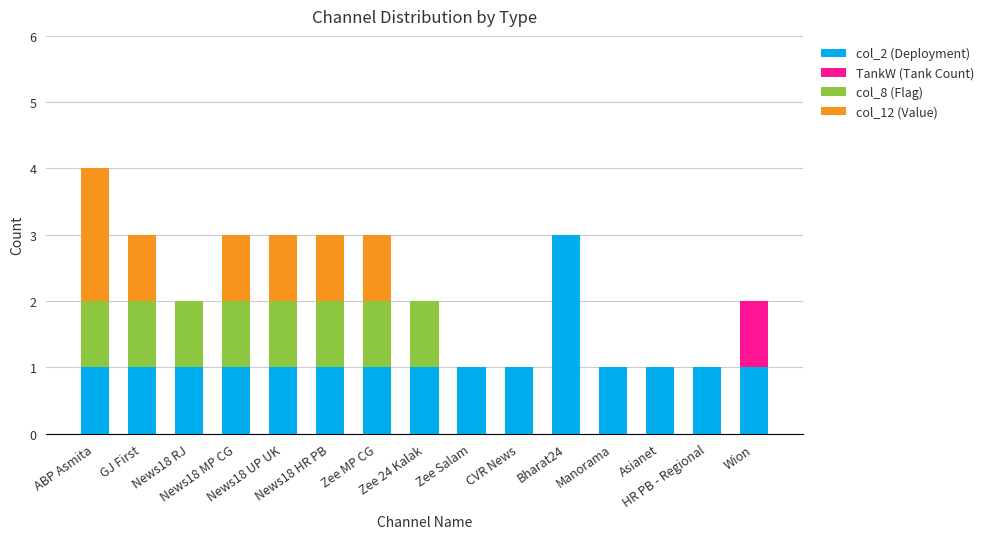

How many categories are shown in the chart?

15